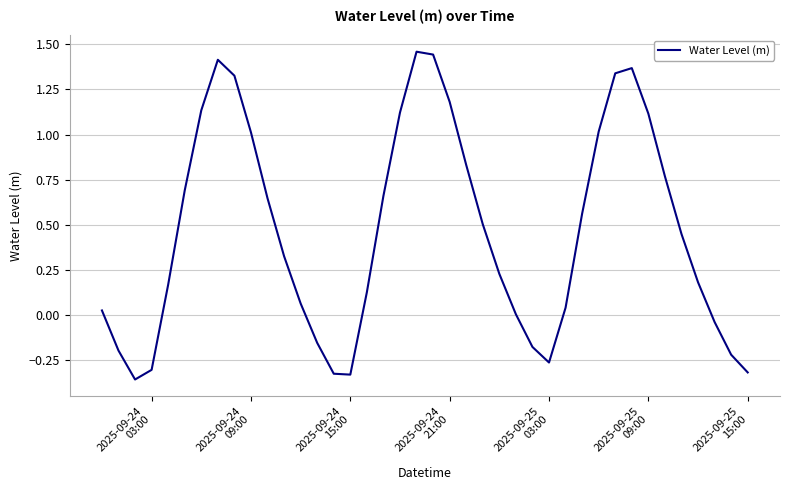

What is the difference between the maximum and minimum values?

1.8